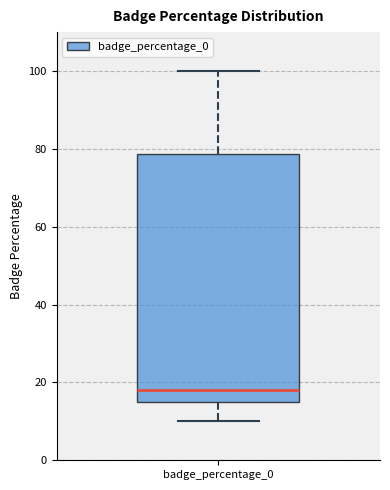

Where does the upper whisker of the box for badge_percentage_0 end on the y-axis? The values are not printed on the chart, so give them approximately, as read against the axis.

100